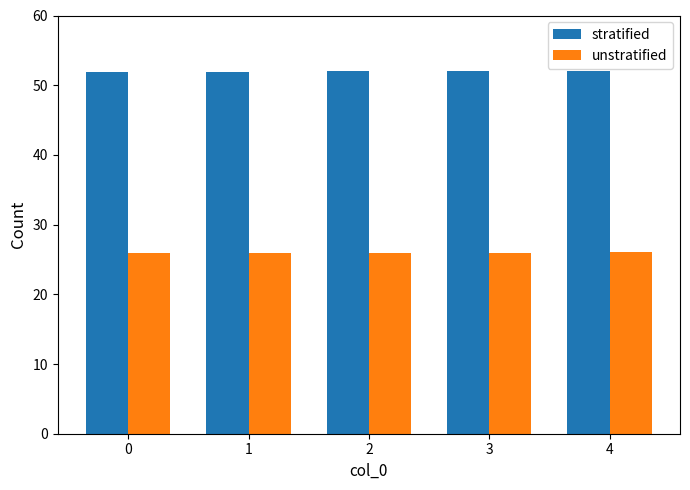

Is the value of stratified at 1 greater than the value of unstratified at 0?

Yes